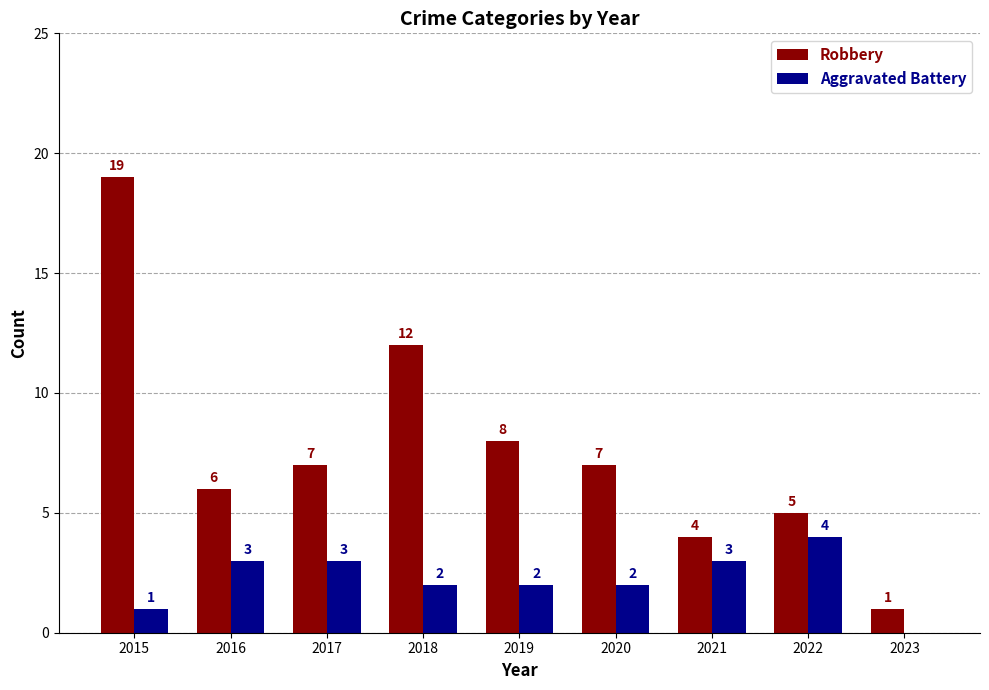

What is the approximate value of Aggravated Battery at 2018?

2